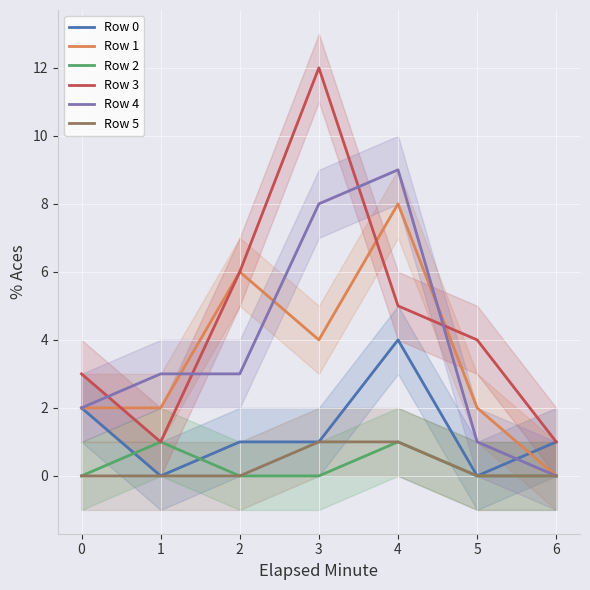

What are all the series names shown in the legend?

Row 0, Row 1, Row 2, Row 3, Row 4, Row 5